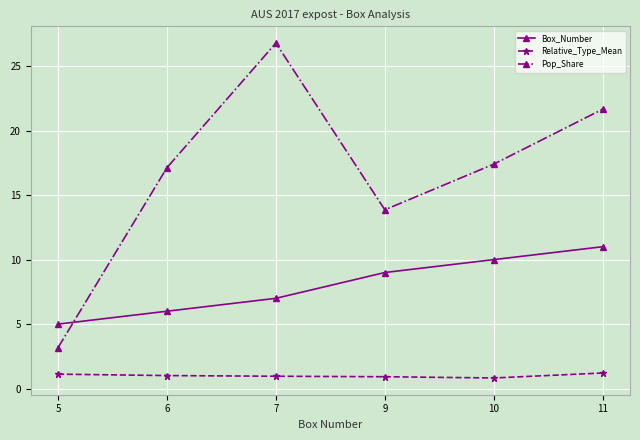

Rank the series by their average value, from lowest to highest.

Relative_Type_Mean, Box_Number, Pop_Share